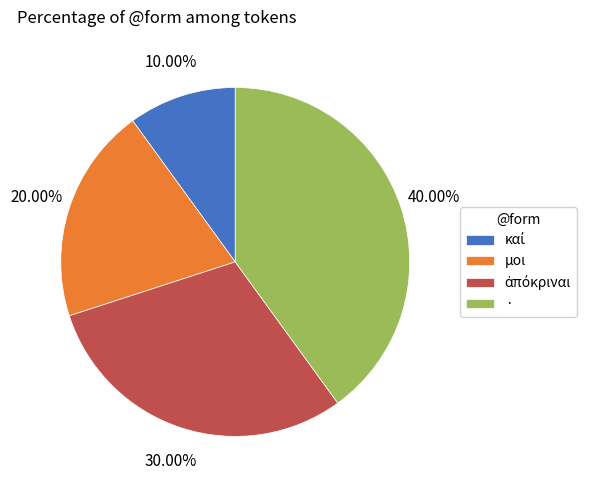

Which category has the biggest portion of the pie?

·